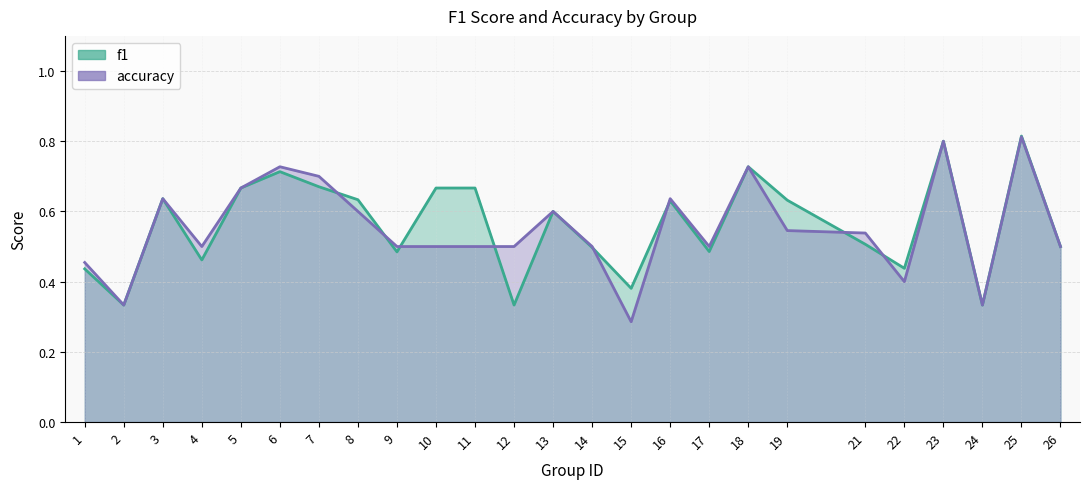

Is it true that f1 equals 0.5 at 4?

True